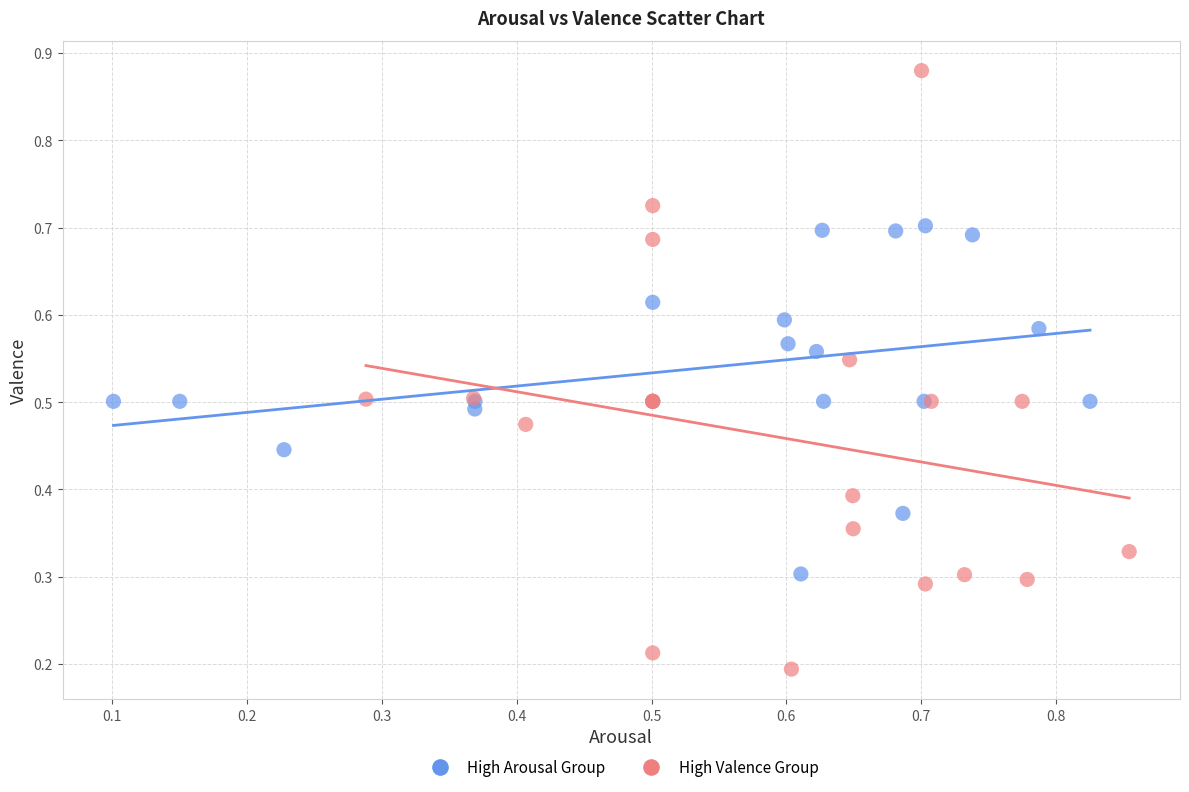

Which series has the largest Y range (max minus min)?

High Valence Group